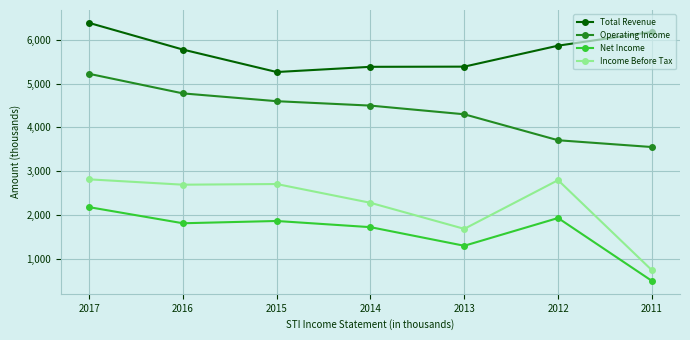

What is the total value across all series at 2016?

15058000